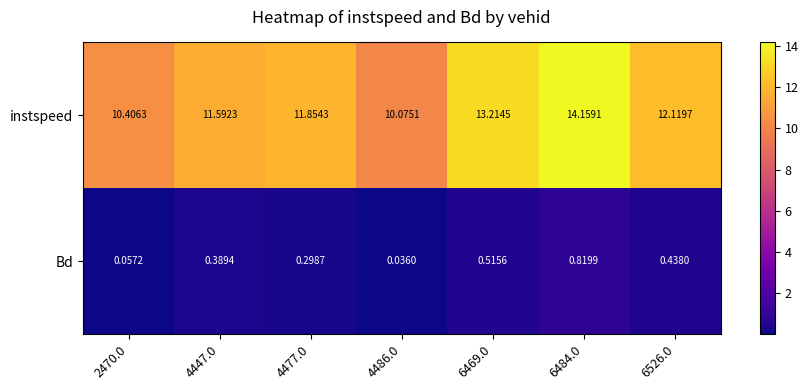

List the series in order of their overall mean, lowest first.

Bd, instspeed